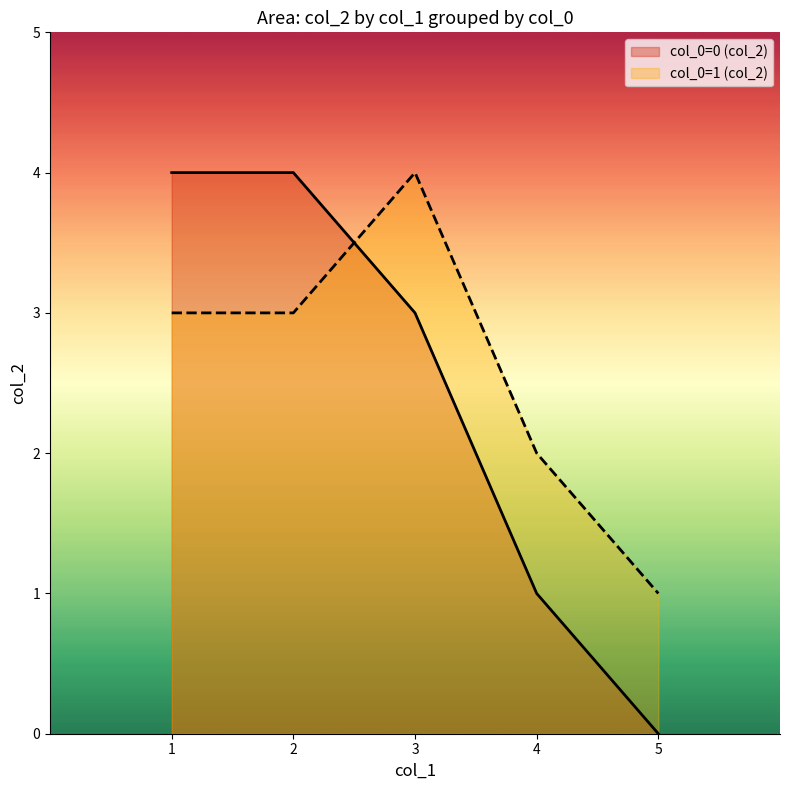

Is the value of col_1 at 0 greater than the value of col_2 at 1?

No